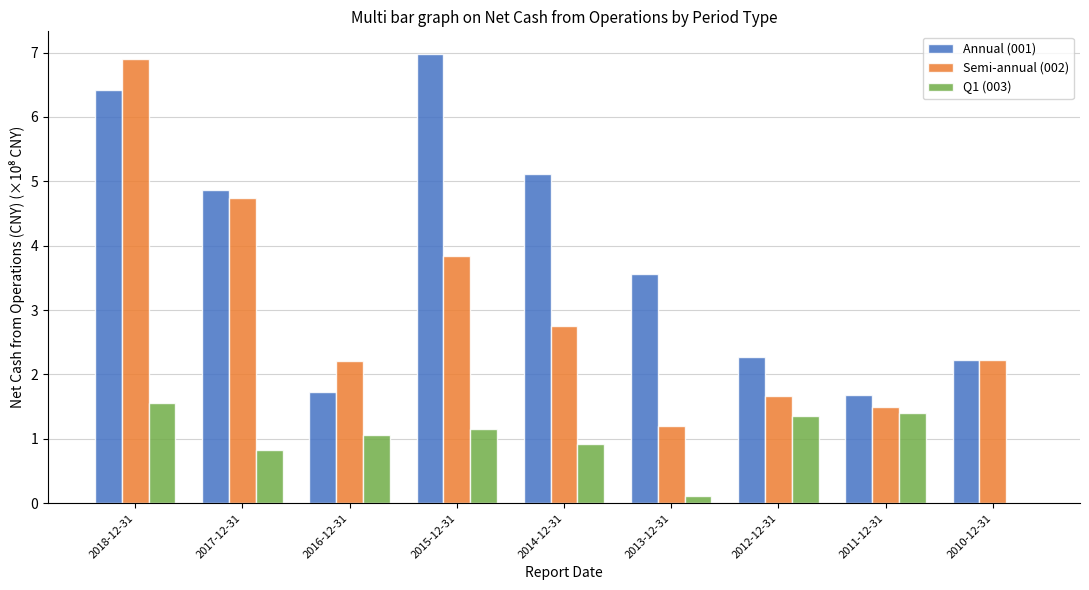

What is the total value across all series at 2012-12-31?

5.3